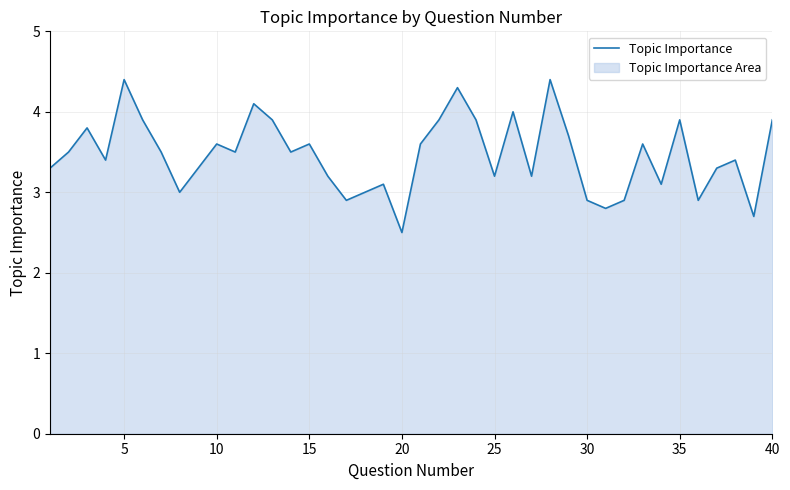

Is it true that the value at 10 is 3.6?

True